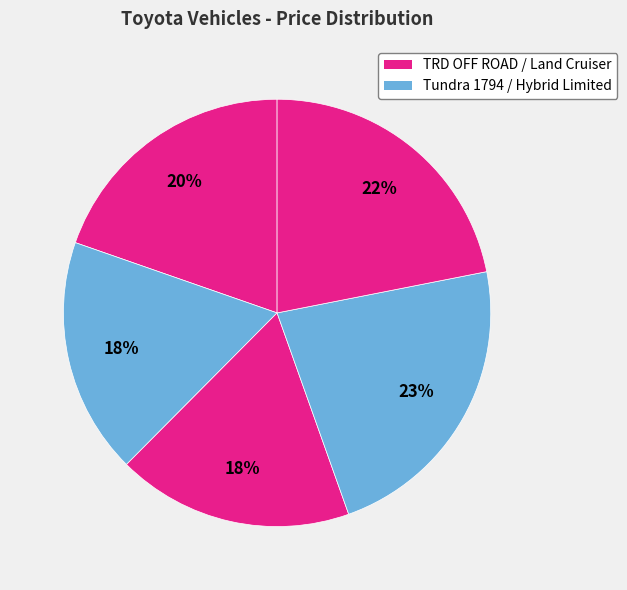

How many slices are in this pie chart?

5